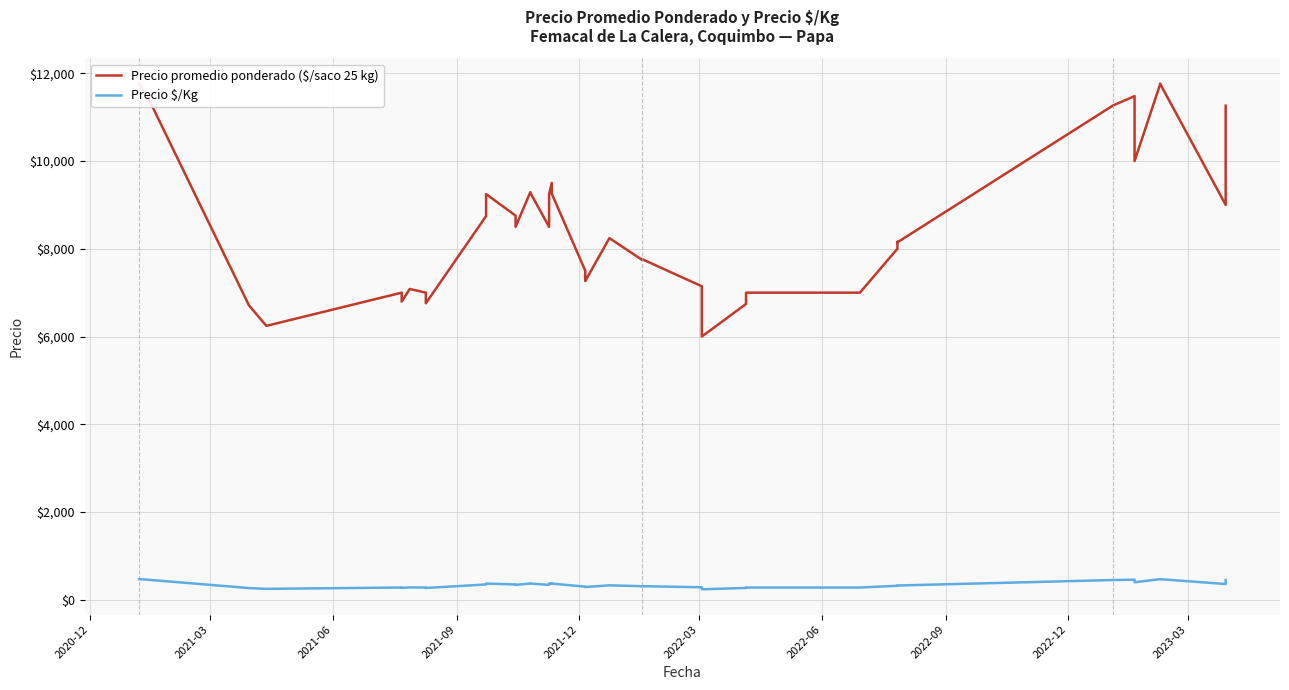

The value of Precio $/Kg at 2023-03 is 350. True or false?

True